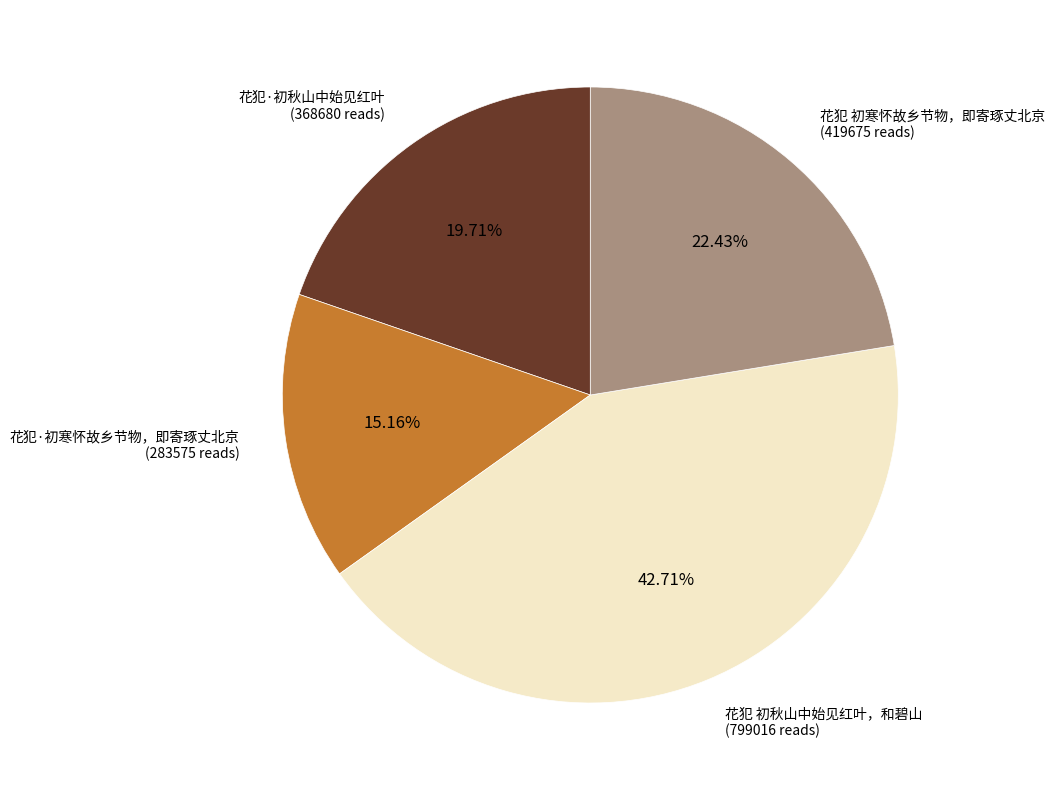

To the nearest percent, what is the difference between the largest and smallest slice percentages?

28%